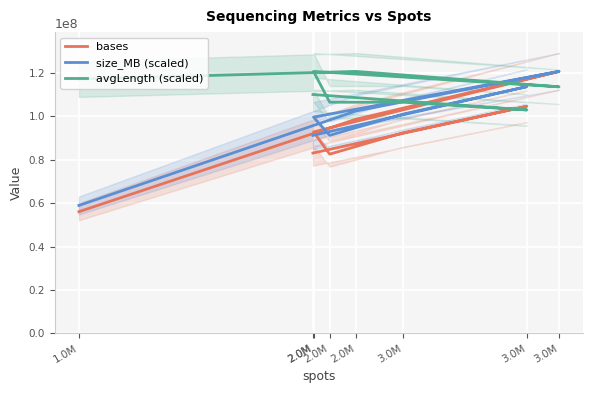

What is the spread (max minus min) of values at 3.0M?

7105352.9